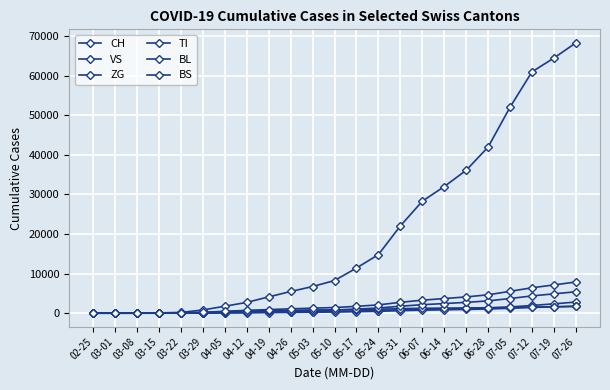

How many lines are shown in the chart?

6